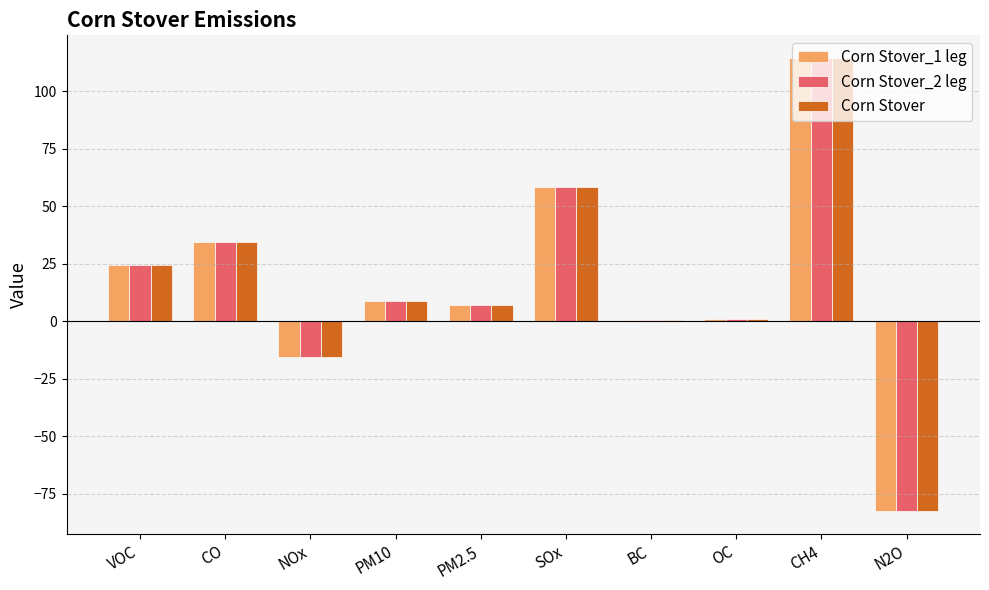

The Corn Stover series shows 58.5 at SOx. True or false?

True